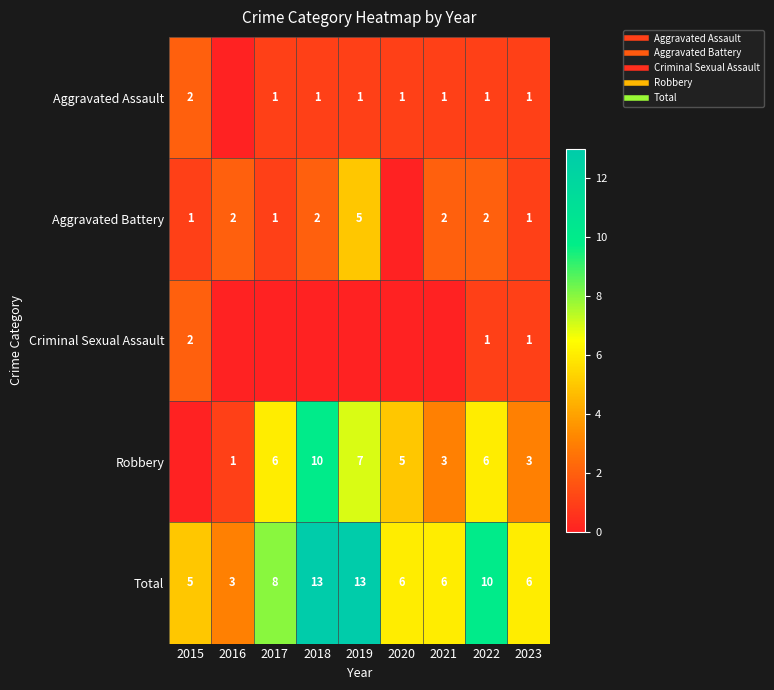

How many values in Aggravated Assault are above zero?

8